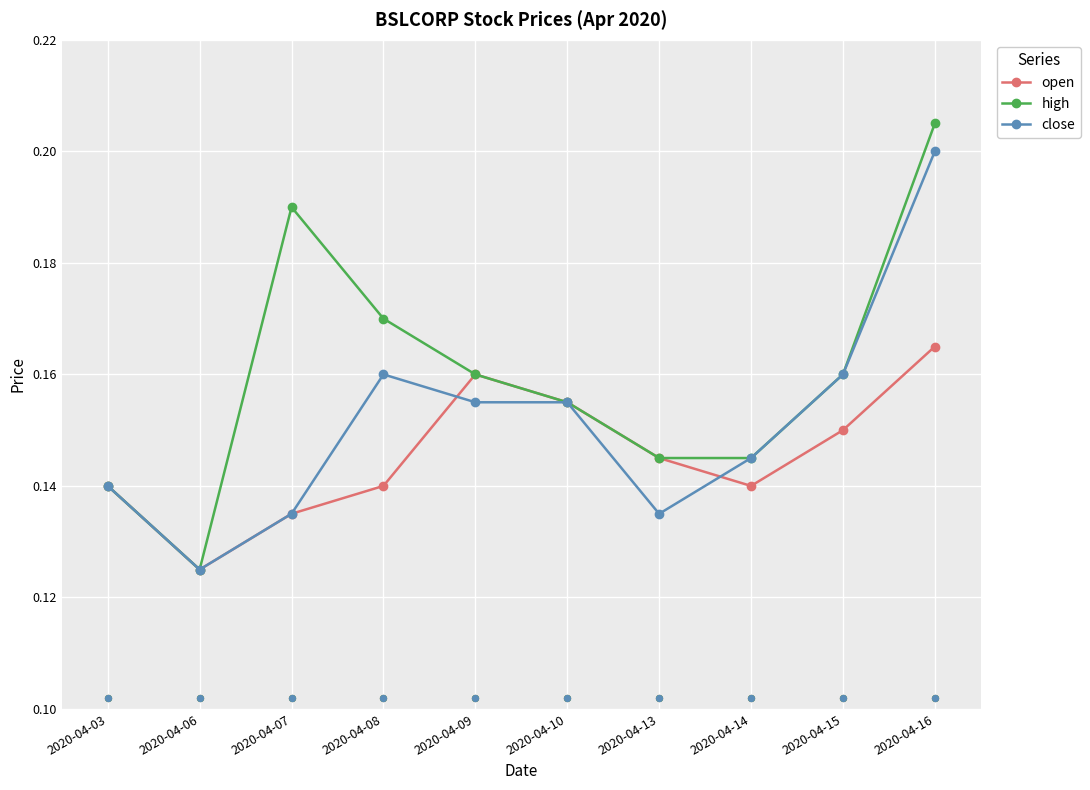

Which series contains the lowest Y value?

open